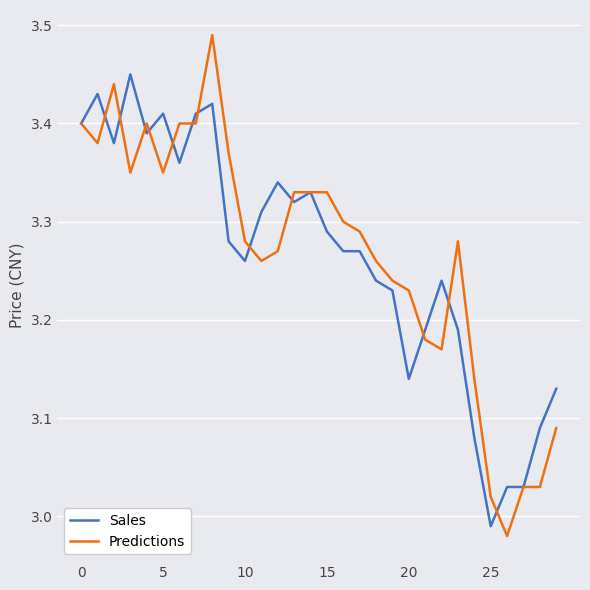

What is the sum of all Predictions values?

98.0